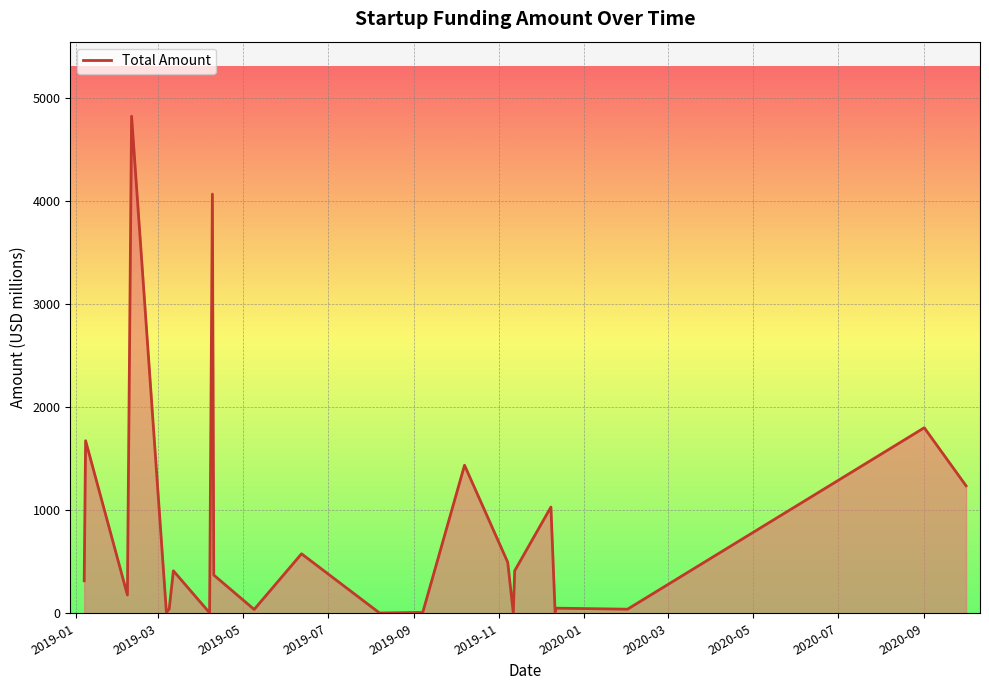

What is the difference between the maximum and minimum values?

4823.8